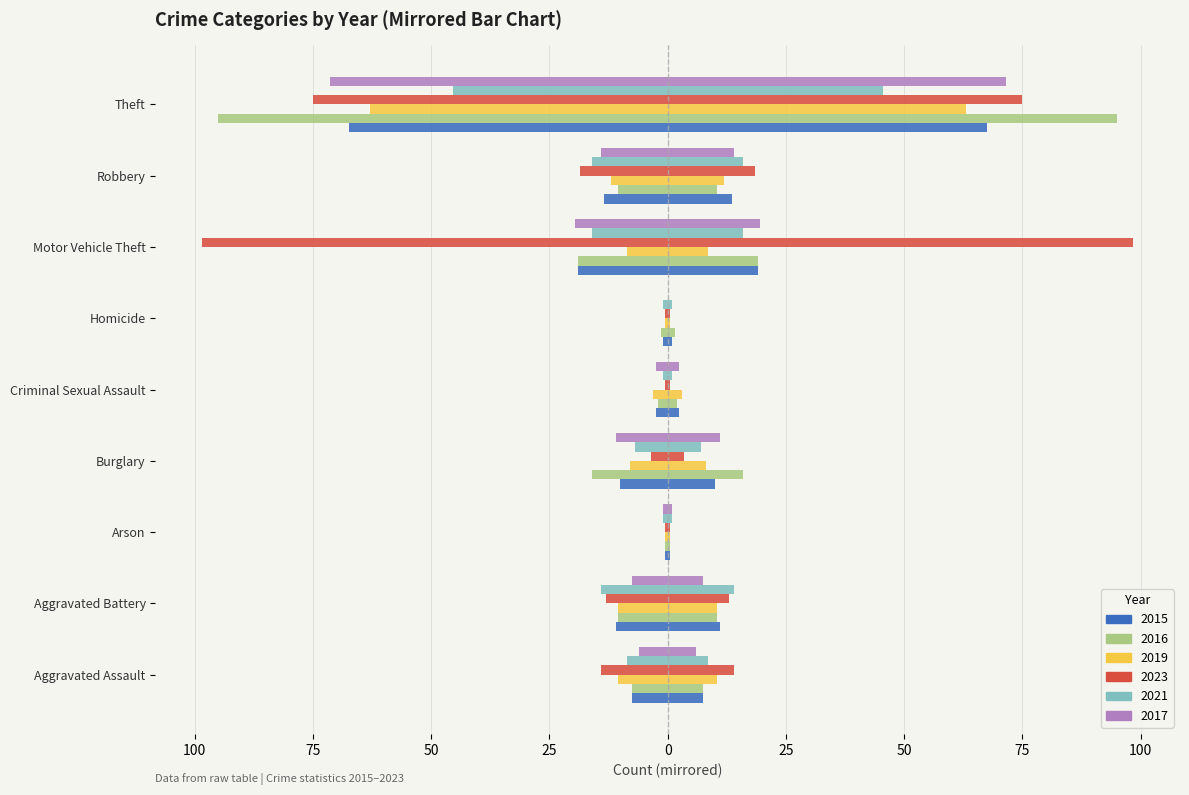

Which category has the lowest value in the 2016 series?

Arson